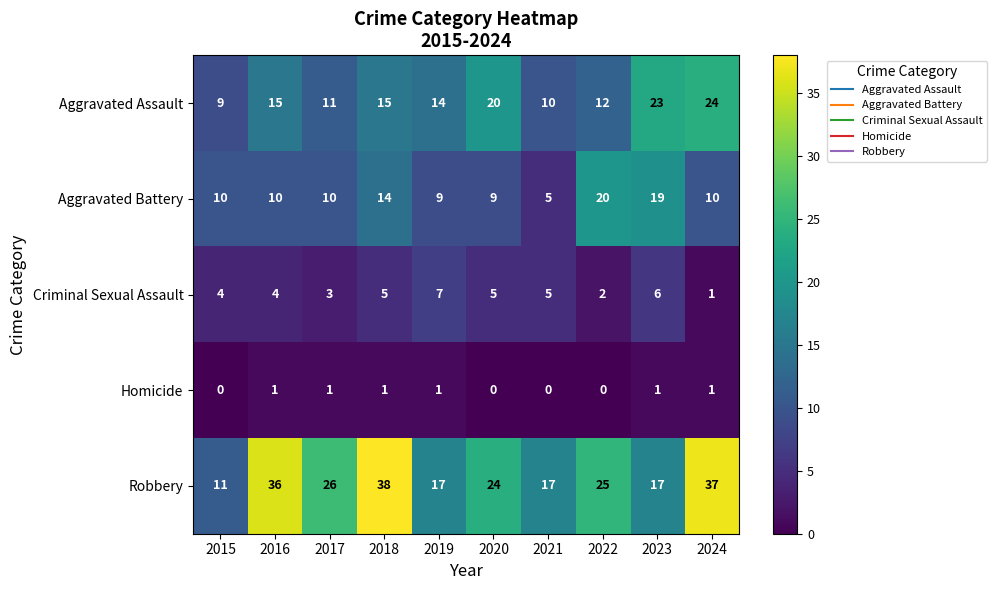

Which series has the largest total across all categories?

Robbery